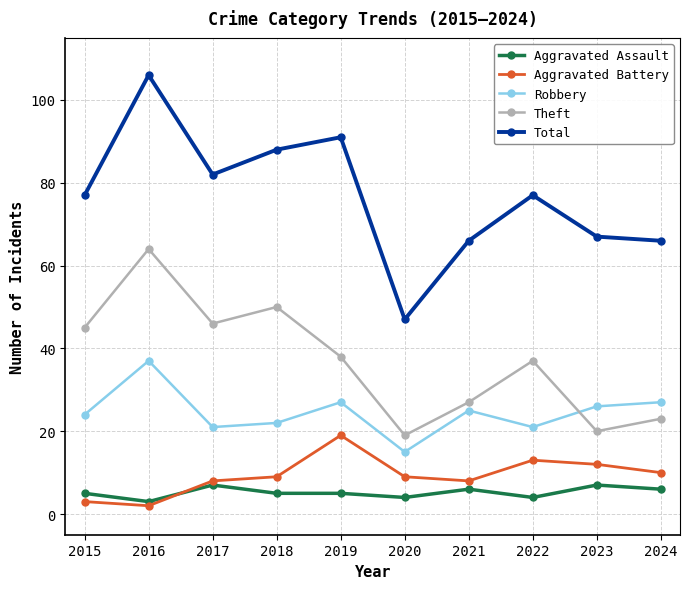

How many interior local peaks does the Total series have?

3